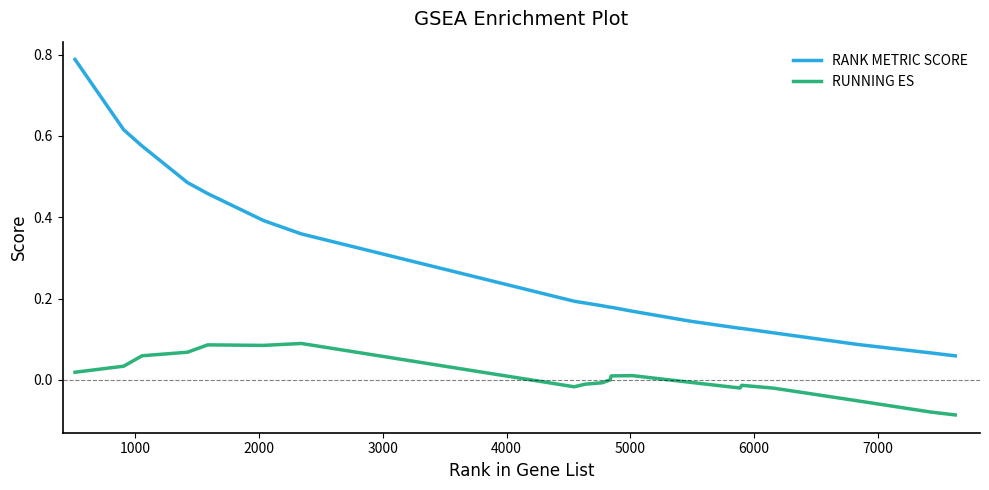

True or false: RANK METRIC SCORE and RUNNING ES intersect in this chart.

False